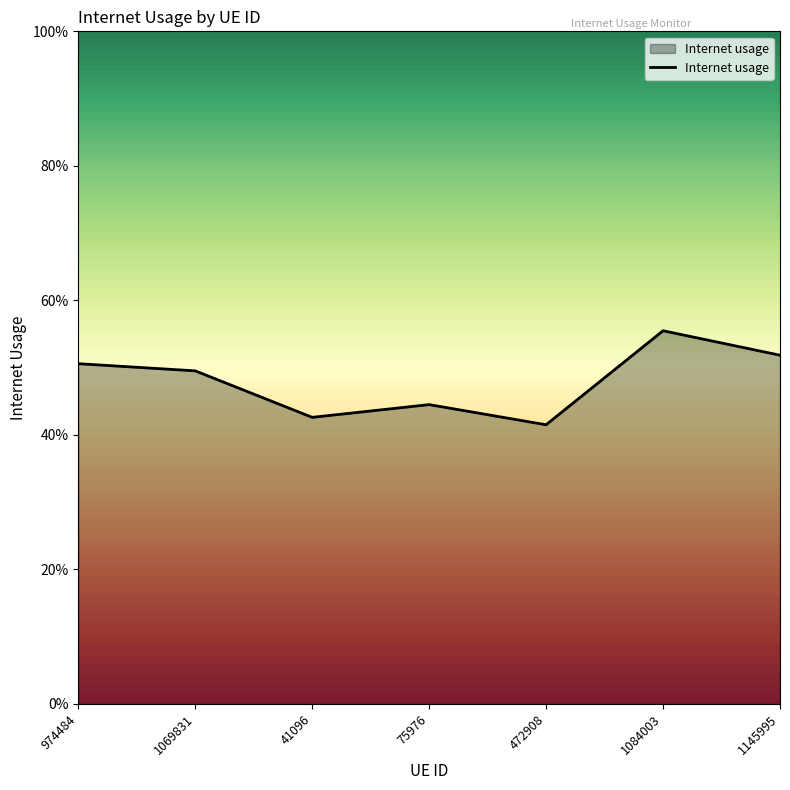

Rank the categories by value from highest to lowest.

1084003, 1145995, 974484, 1069831, 75976, 41096, 472908